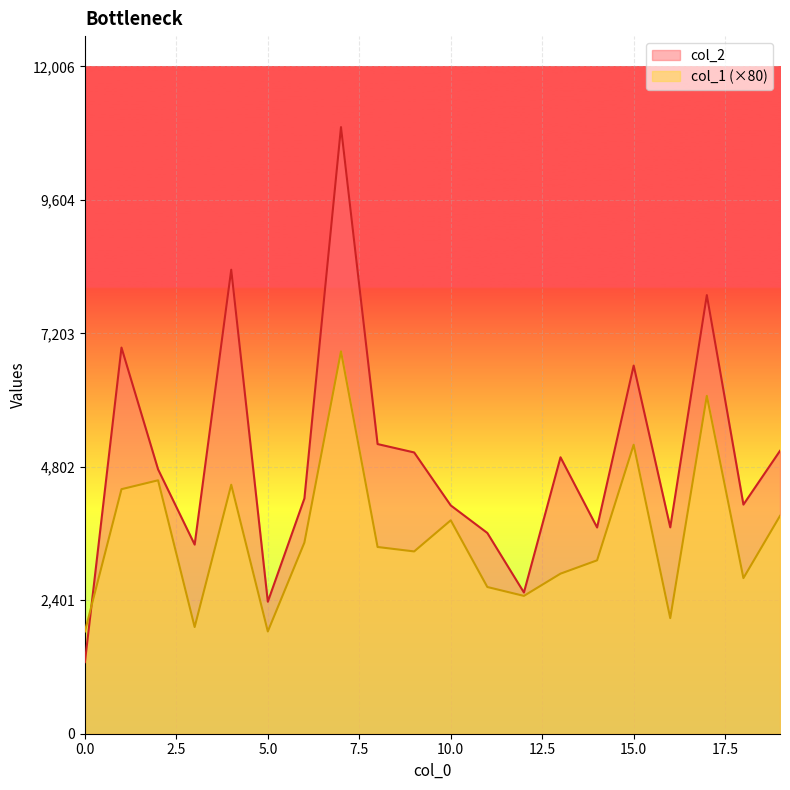

Reading left to right, what are all the values shown in this chart?

col_2: 0=1288	1=6948	2=4757	3=3403	4=8349	5=2375	6=4234	7=10915	8=5212	9=5061	10=4108	11=3612	12=2541	13=4974	14=3711	15=6624	16=3713	17=7892	18=4123	19=5090
col_1: 0=1840	1=4400	2=4560	3=1920	4=4480	5=1840	6=3440	7=6880	8=3360	9=3280	10=3840	11=2640	12=2480	13=2880	14=3120	15=5200	16=2080	17=6080	18=2800	19=3920